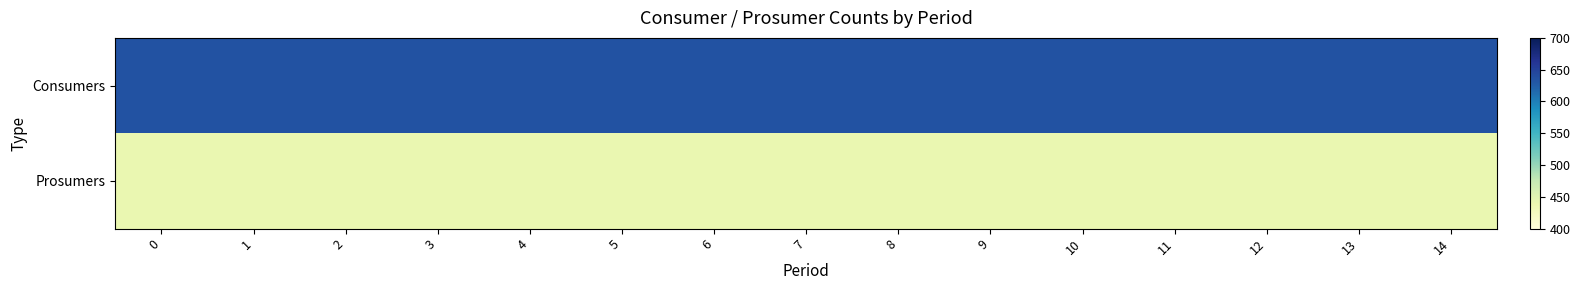

What is the total value across all series at 14?

1075